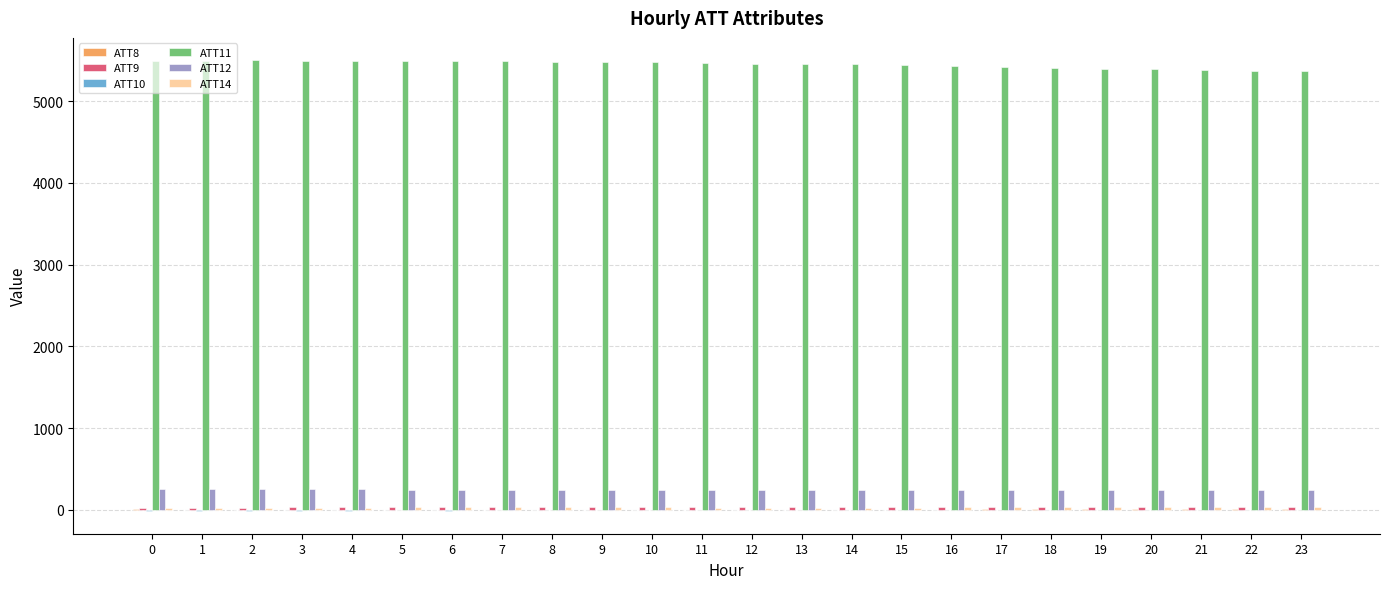

Rank the series at 6 from lowest to highest value.

ATT10, ATT8, ATT14, ATT9, ATT12, ATT11